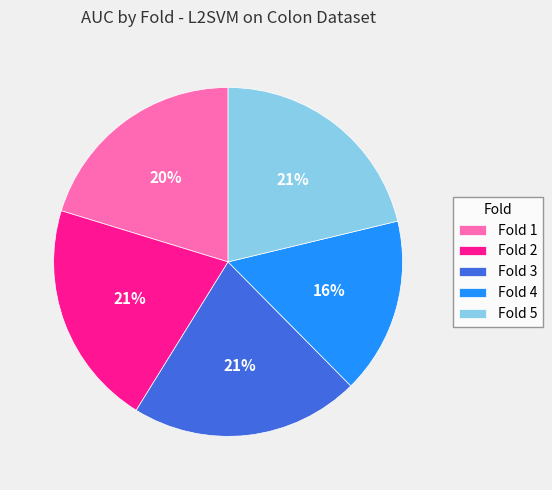

To the nearest percent, what is the difference between the largest and smallest slice percentages?

5%